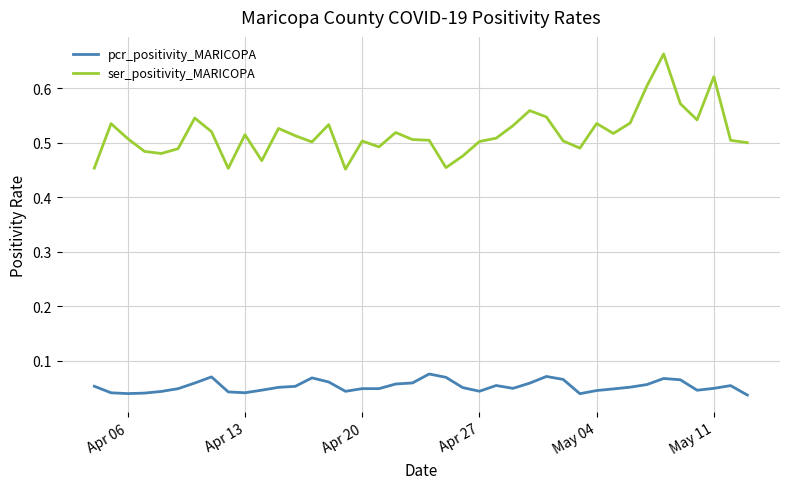

Rank the series by their maximum value, from lowest to highest.

pcr_positivity_MARICOPA, ser_positivity_MARICOPA